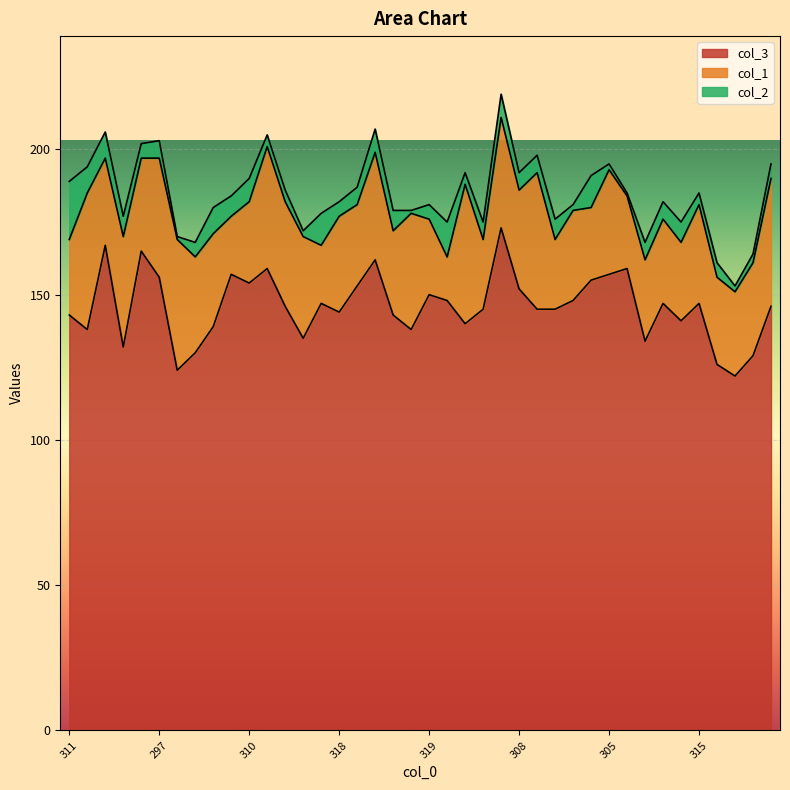

Reading right to left, what are all the values shown in this chart?

col_3: 146	129	122	126	147	141	147	134	159	157	155	148	145	145	152	173	145	140	148	150	138	143	162	153	144	147	135	146	159	154	157	139	130	124	156	165	132	167	138	143
col_1: 44	32	29	30	34	27	29	28	25	36	25	31	24	47	34	38	24	48	15	26	40	29	37	28	33	20	35	36	42	28	20	32	33	45	41	32	38	30	47	26
col_2: 5	3	2	5	4	7	6	6	1	2	11	2	7	6	6	8	6	4	12	5	1	7	8	6	5	11	2	4	4	8	7	9	5	1	6	5	7	9	9	20